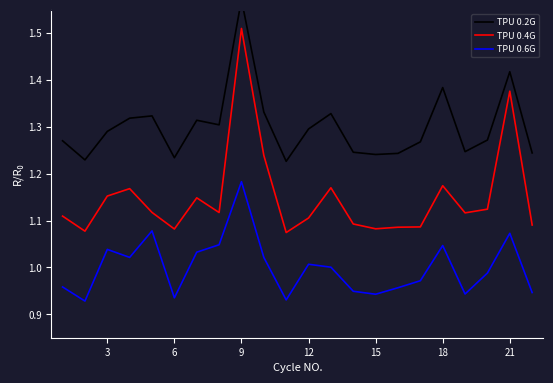

How many lines are shown in the chart?

3